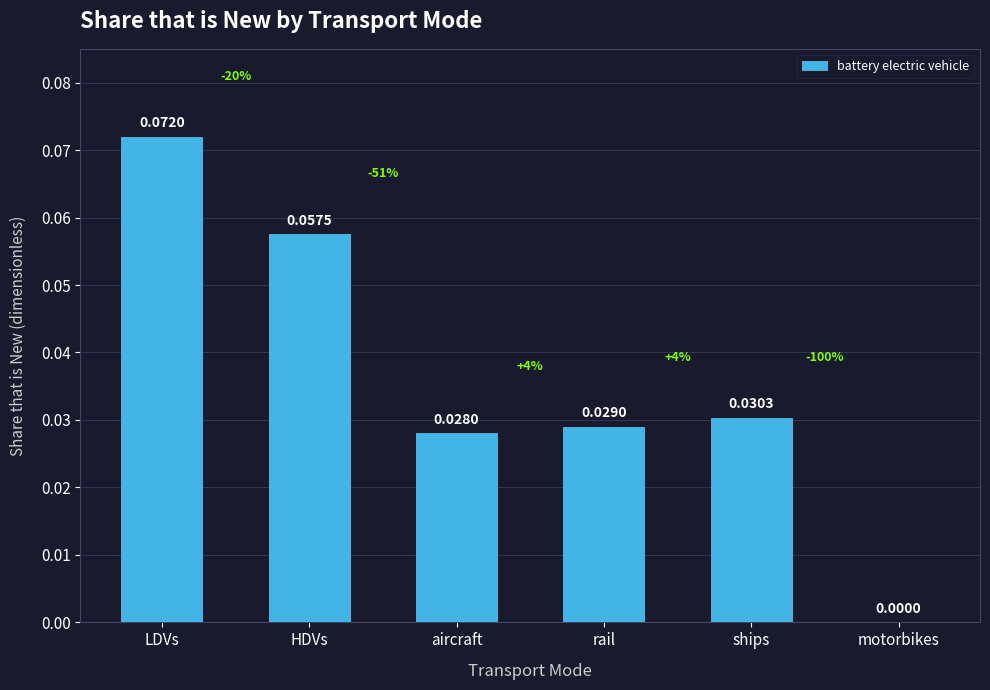

Between ships and LDVs, which is larger?

LDVs